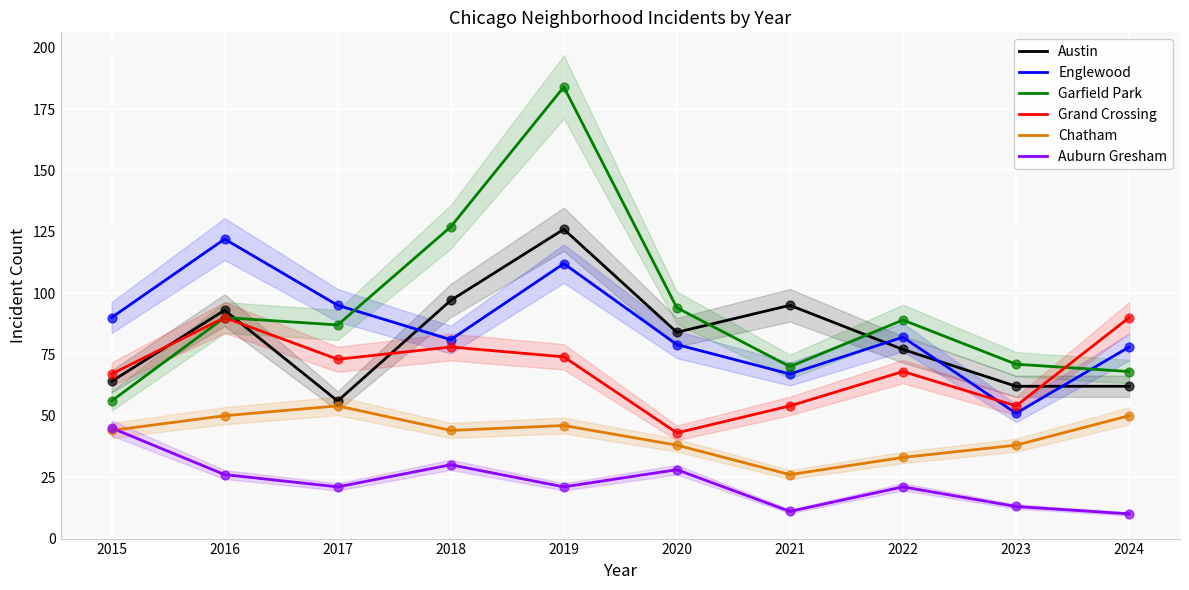

Is the value of Englewood at 2021 greater than the value of Austin at 2016?

No